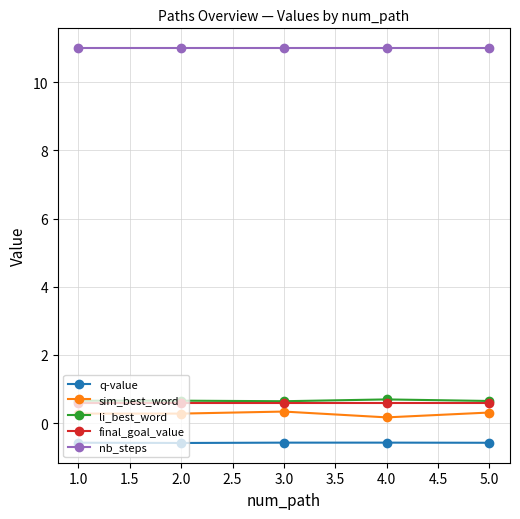

True or false: q-value and final_goal_value intersect in this chart.

False